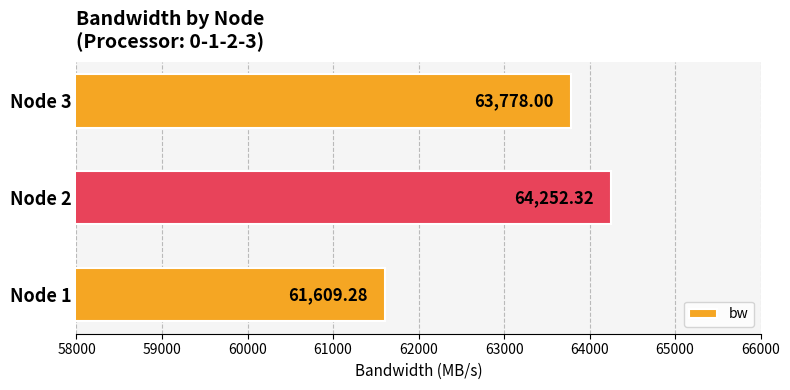

Which label corresponds to the smallest value in the chart?

Node 1